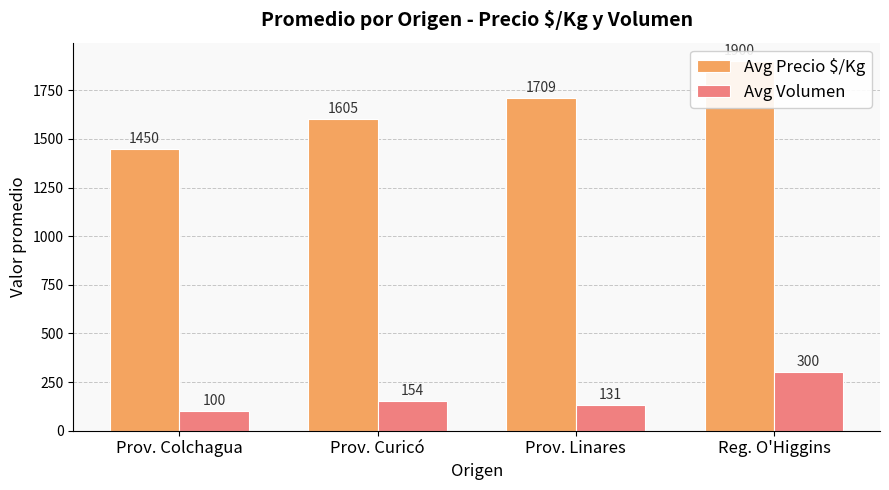

What are all the series names shown in the legend?

Avg Precio $/Kg, Avg Volumen